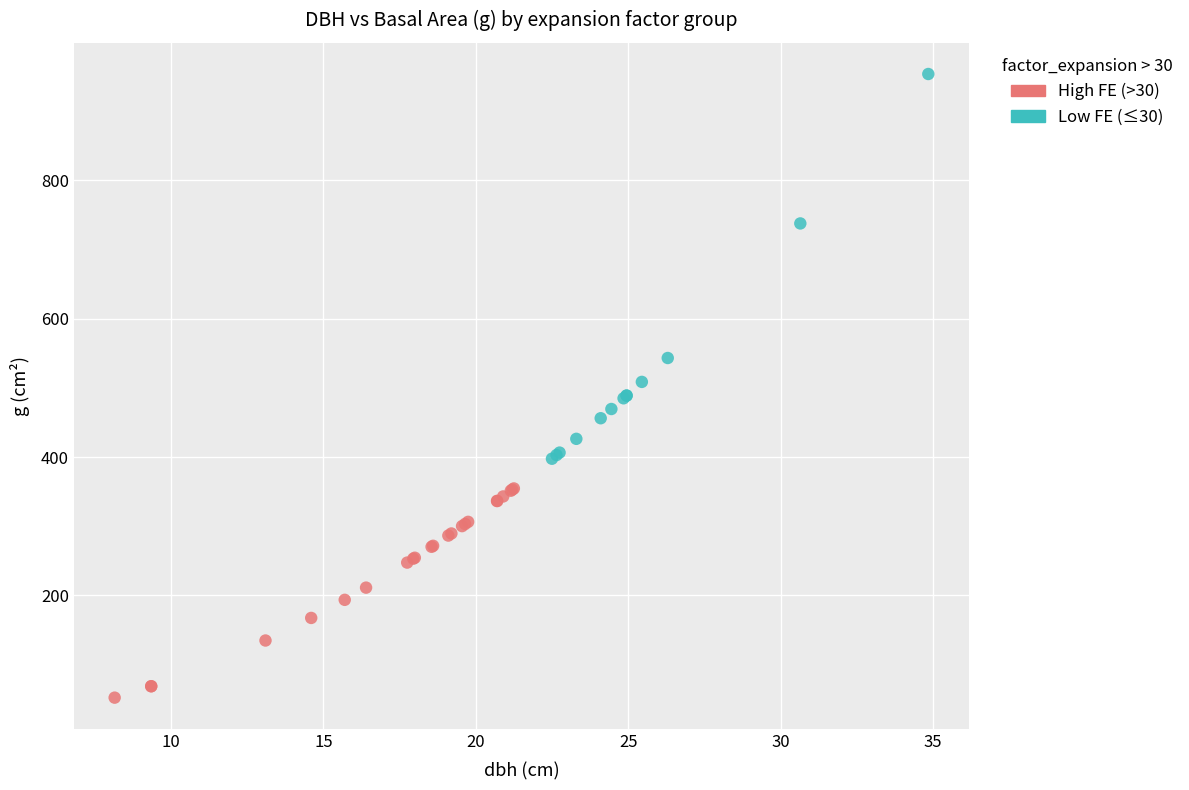

Which series contains the highest Y value?

Low FE (≤30)